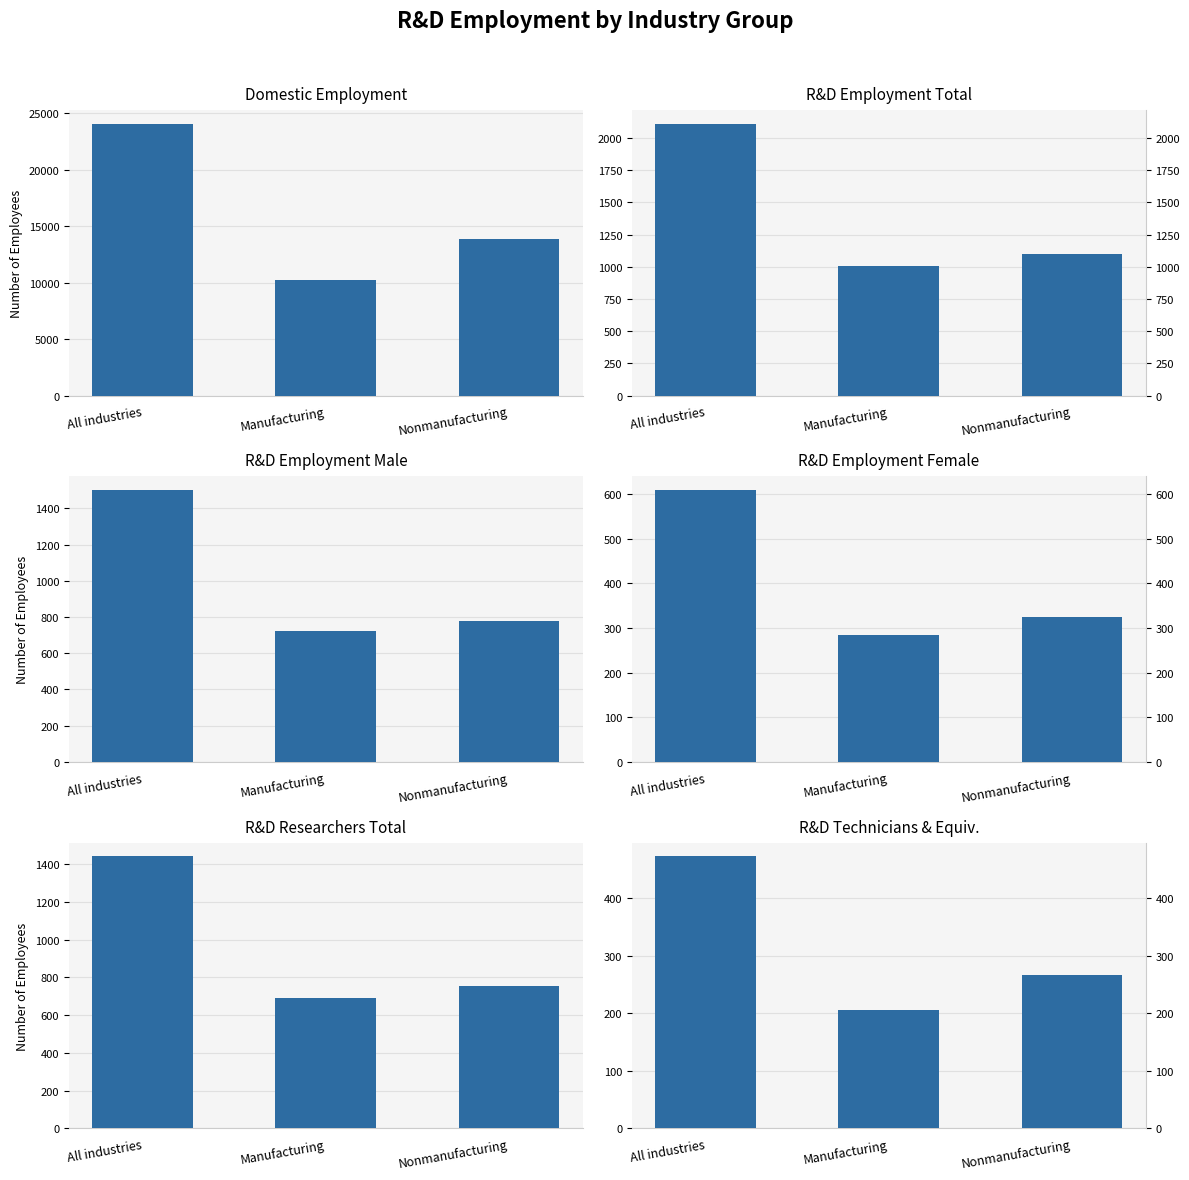

Reading left to right, extract all data points from this chart.

Domestic Employment: All industries=24092	Manufacturing=10251	Nonmanufacturing=13840
R&D Employment Total: All industries=2110	Manufacturing=1008	Nonmanufacturing=1102
R&D Employment Male: All industries=1501	Manufacturing=723	Nonmanufacturing=778
R&D Employment Female: All industries=609	Manufacturing=285	Nonmanufacturing=324
R&D Researchers Total: All industries=1441	Manufacturing=690	Nonmanufacturing=752
R&D Technicians & Equiv.: All industries=473	Manufacturing=205	Nonmanufacturing=267